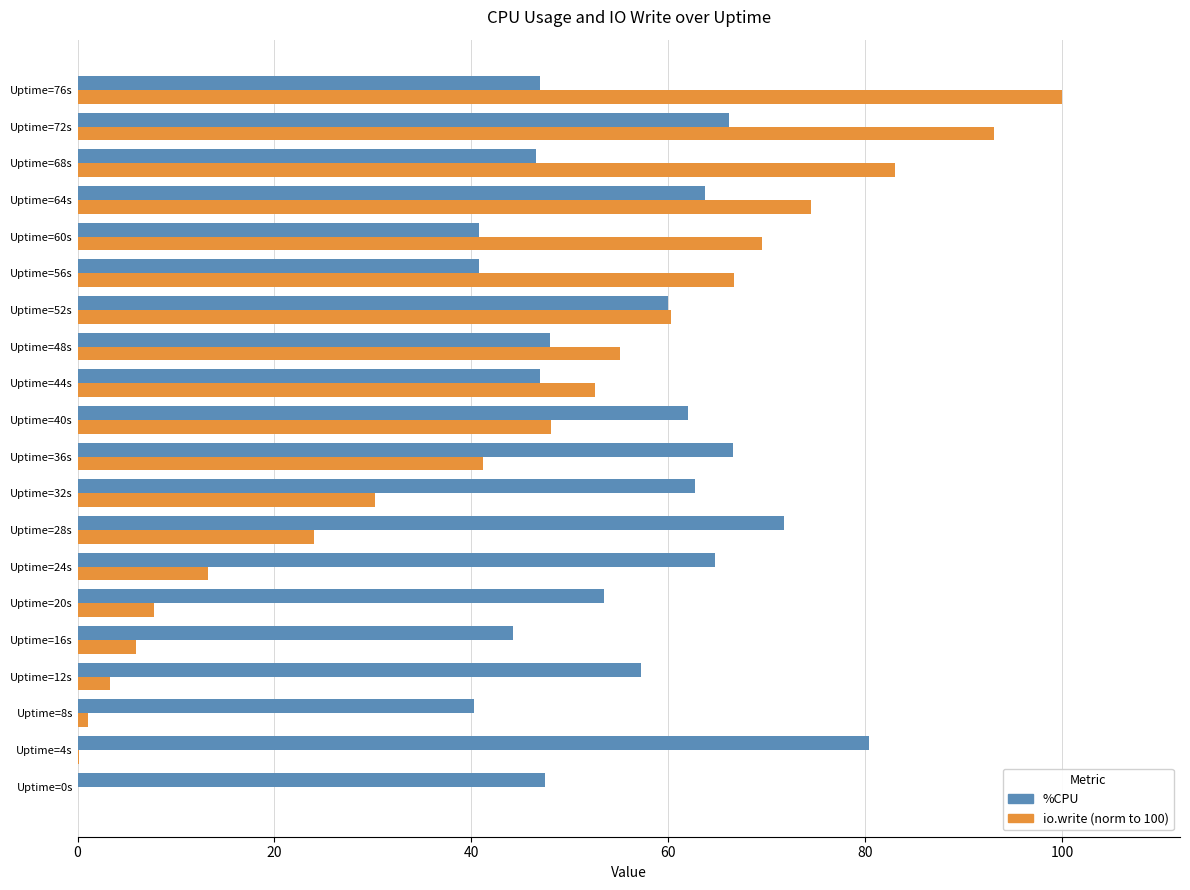

At which category is the sum across all series the highest?

Uptime=72s